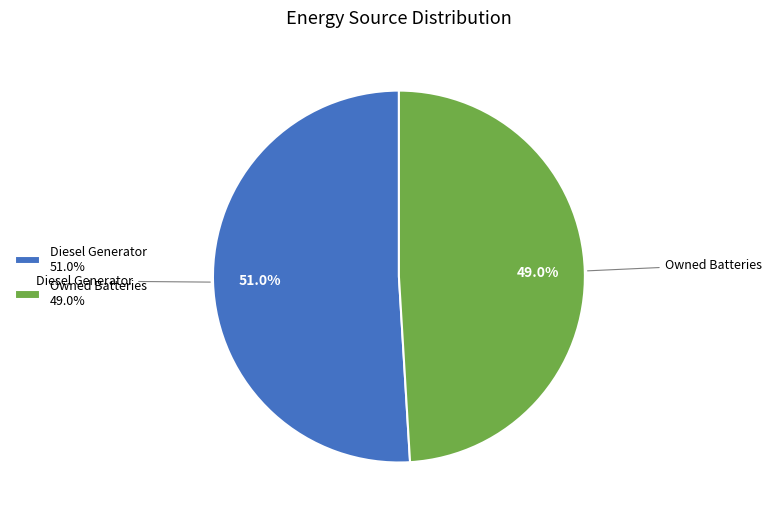

How many segments does this pie chart have?

2